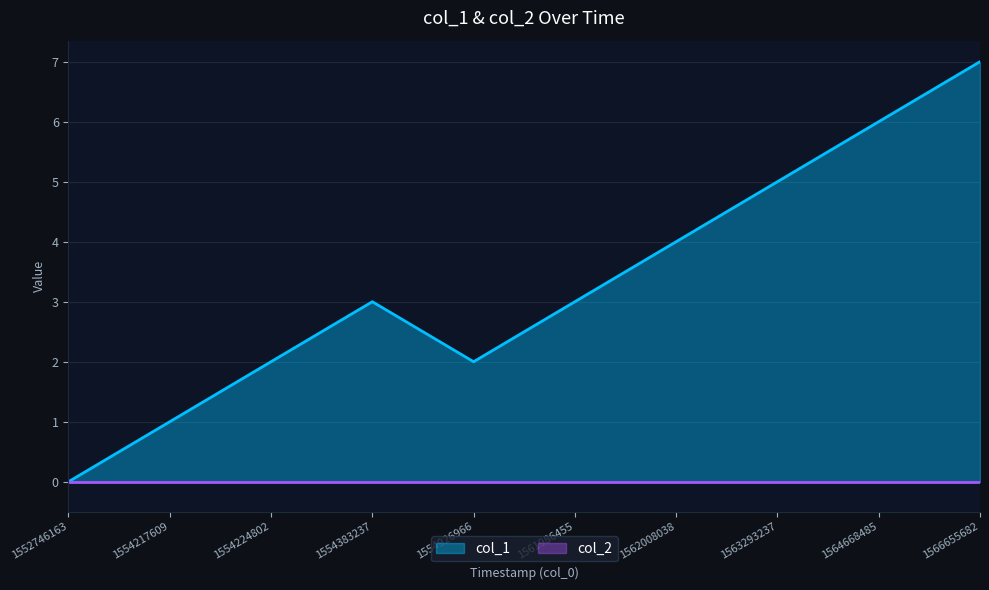

Approximately how many times larger is the value at 1554217609 compared to 1554224802?

0.5